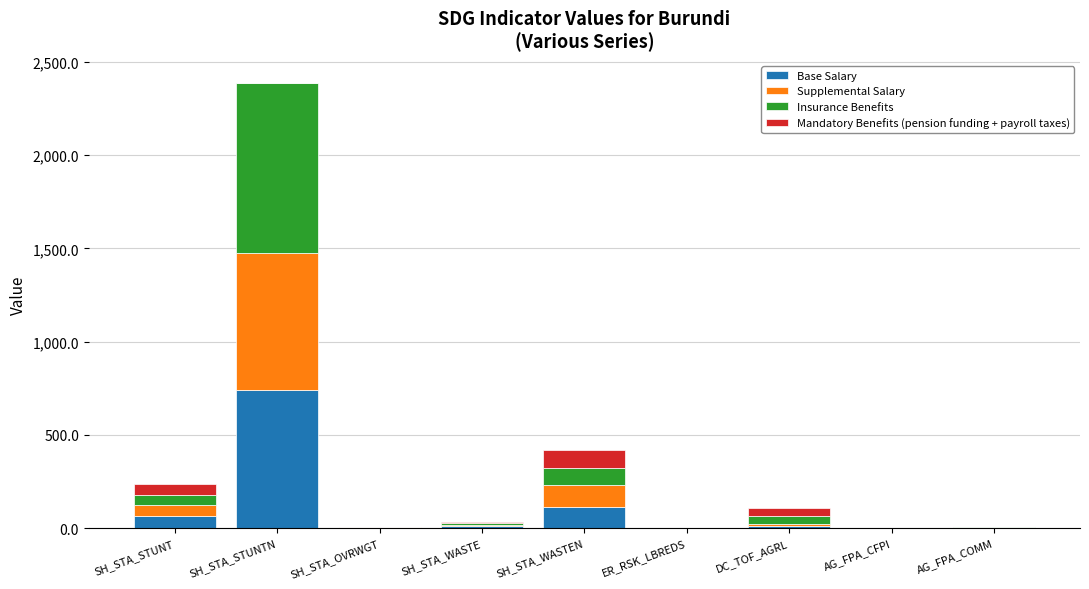

The Base Salary series shows 64.0 at SH_STA_STUNT. True or false?

True